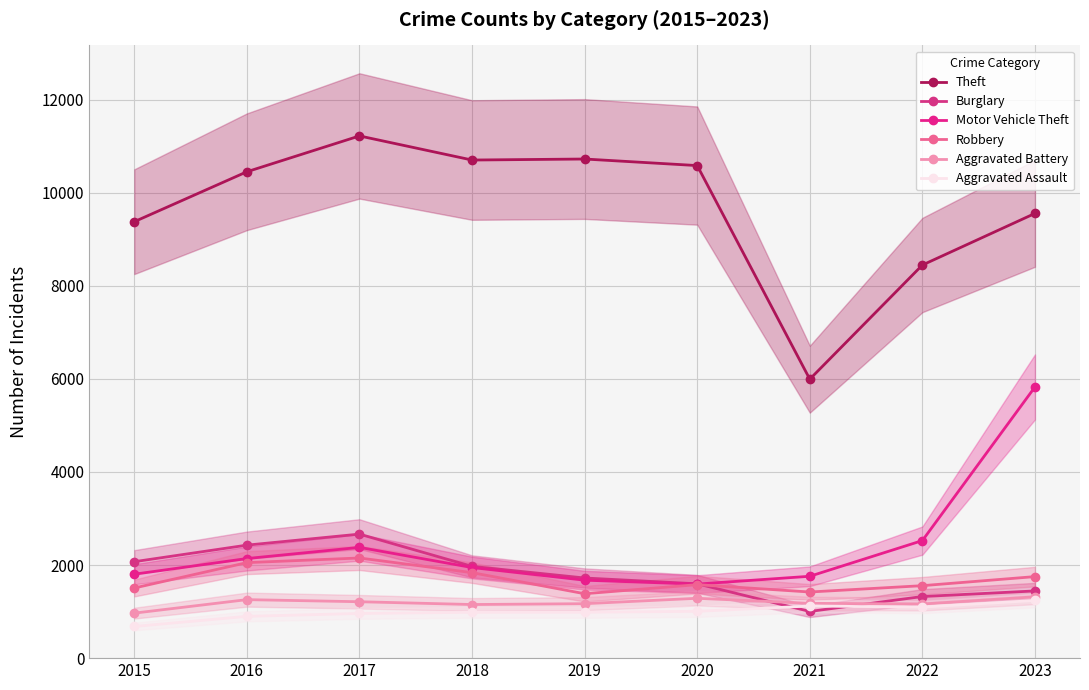

True or false: Aggravated Battery and Burglary cross at least once.

True